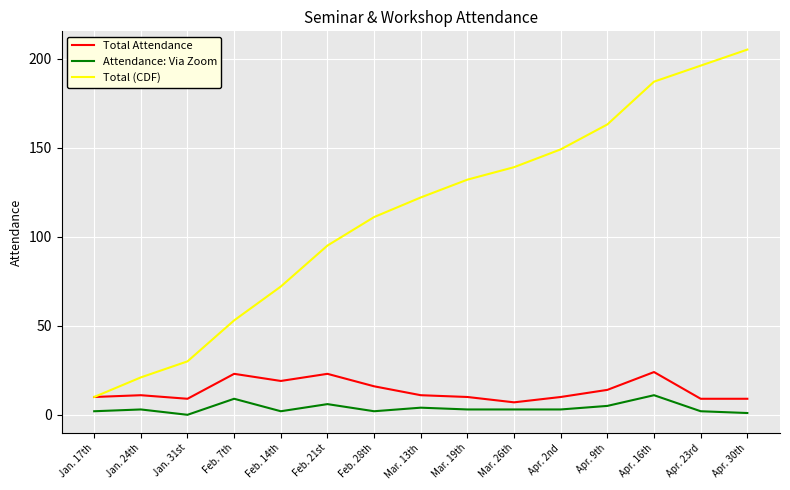

Rank the series by their maximum value, from lowest to highest.

Attendance: Via Zoom, Total Attendance, Total (CDF)